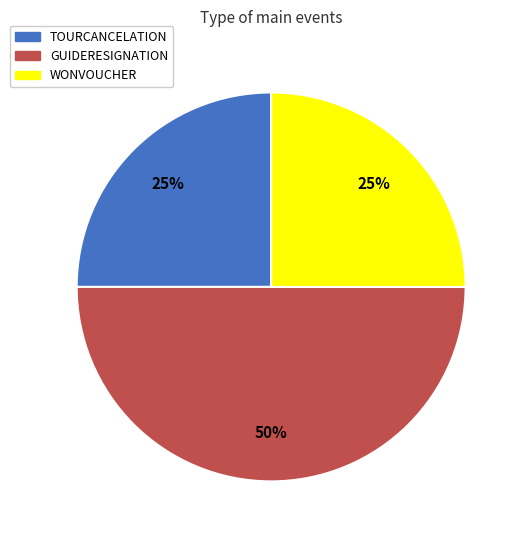

Do GUIDERESIGNATION and TOURCANCELATION together represent more than half of the pie?

Yes